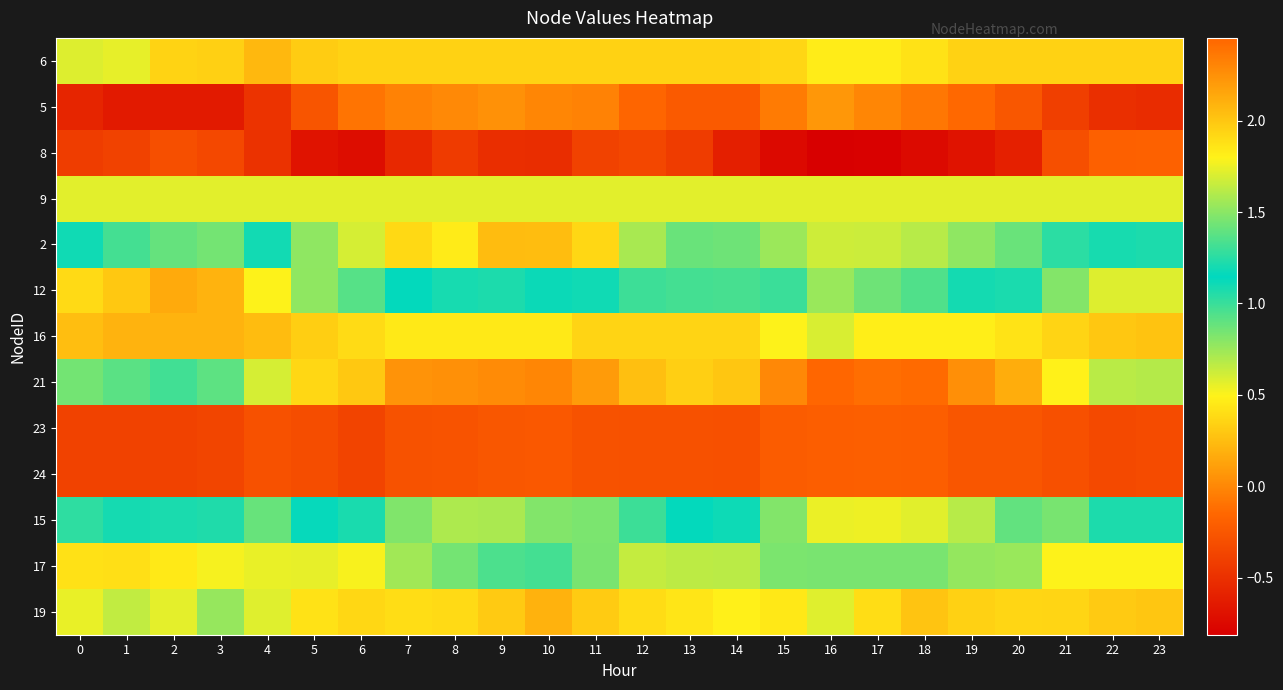

At which category does the chart reach its peak across all series?

16